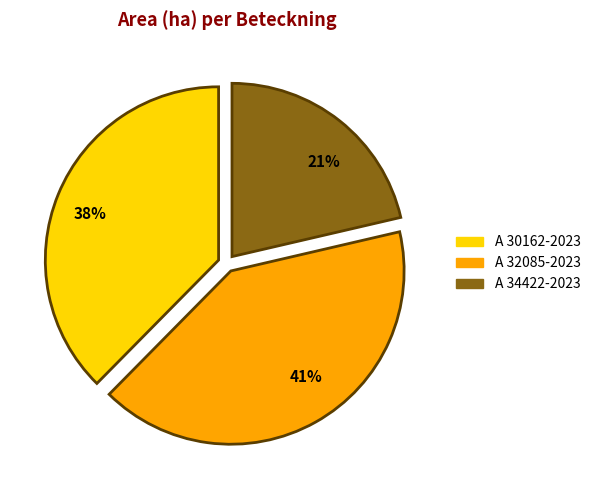

Is there a majority slice in this chart?

No